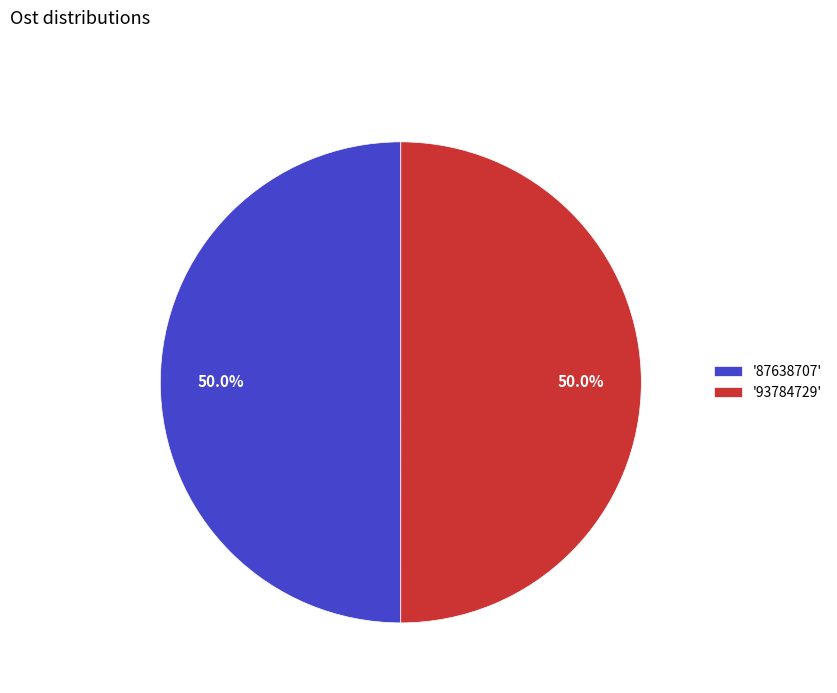

Combined, do '93784729' and '87638707' account for over 50%?

Yes